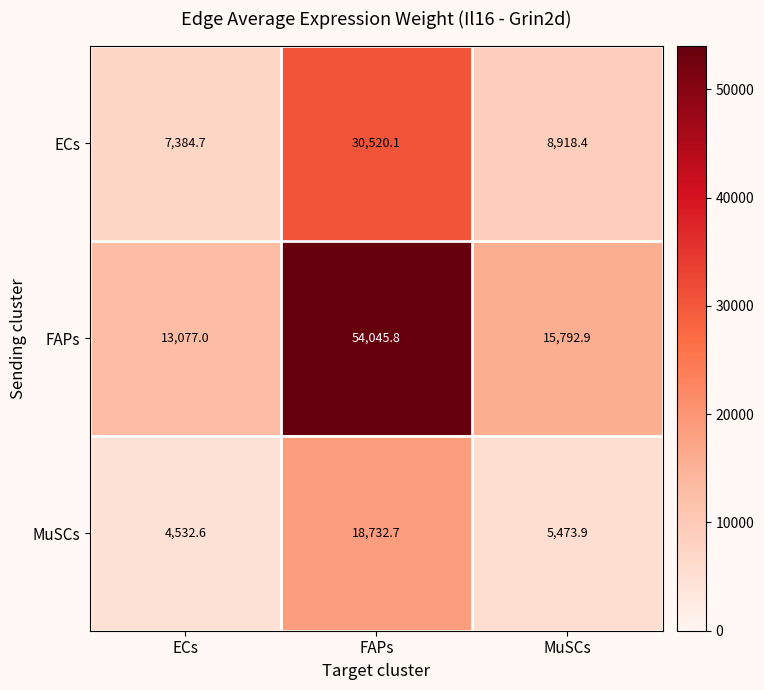

What is the difference between the MuSCs values at ECs and FAPs?

14200.1